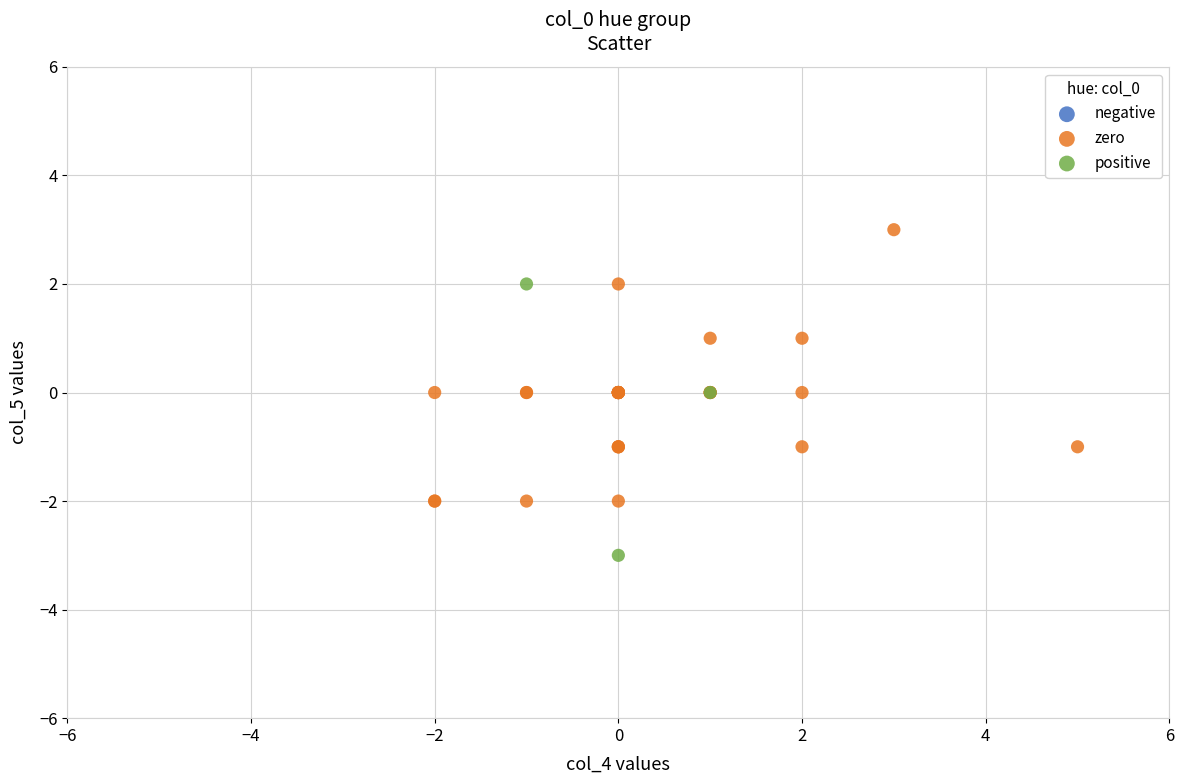

Which series contains the lowest Y value?

positive